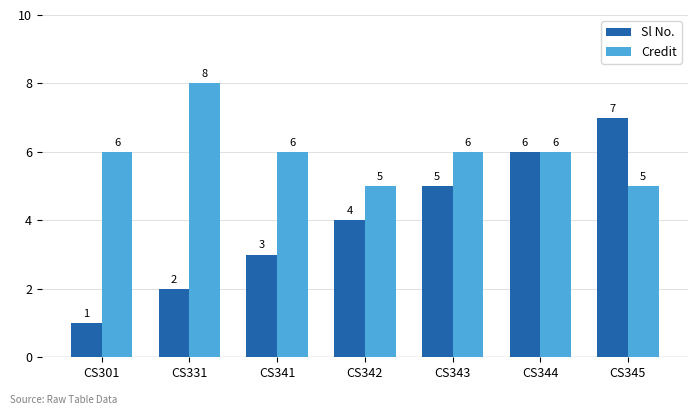

What is the sum of all Credit values?

42